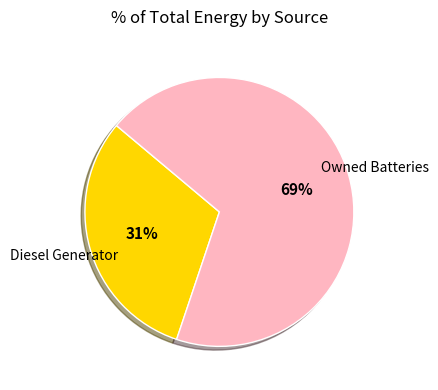

Does any single category account for the majority?

Yes